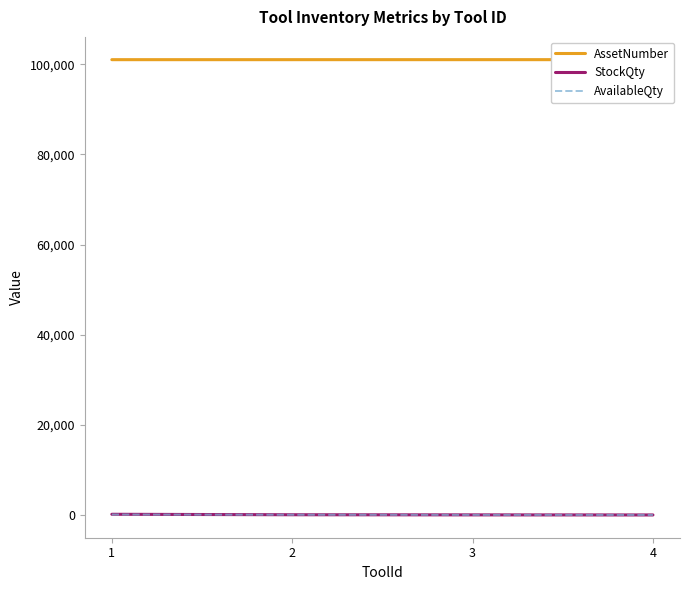

How many lines are shown in the chart?

3